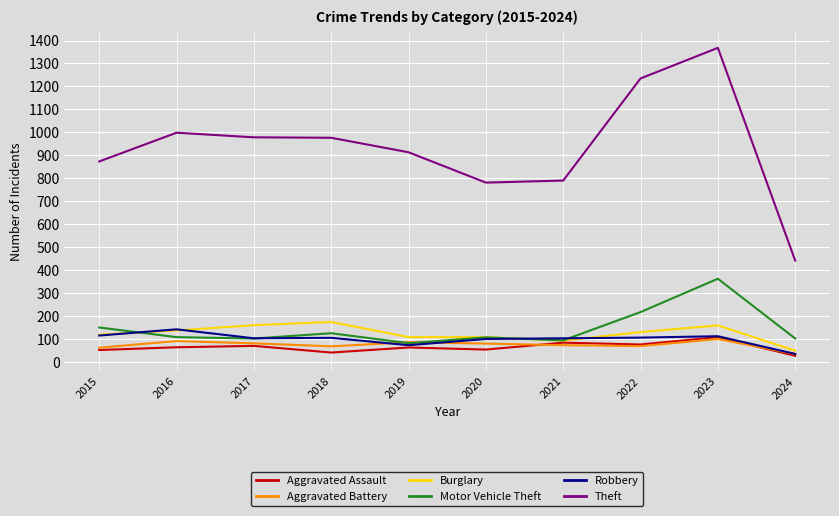

Is it true that Robbery equals 144 at 2016?

True